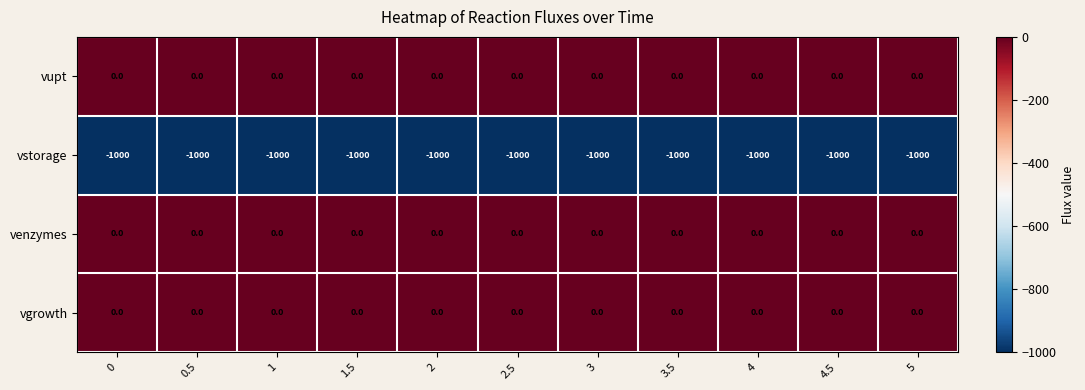

What is the difference between the highest and lowest values at 1.5?

1000